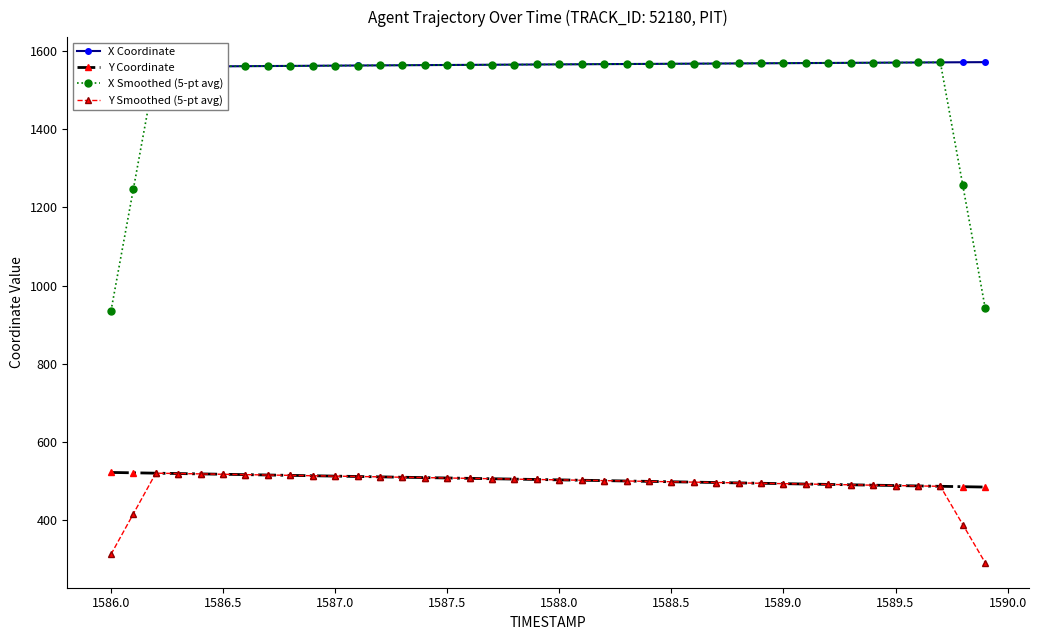

The value of X Smoothed (5-pt avg) at 1588.0 is 2501.6. True or false?

False